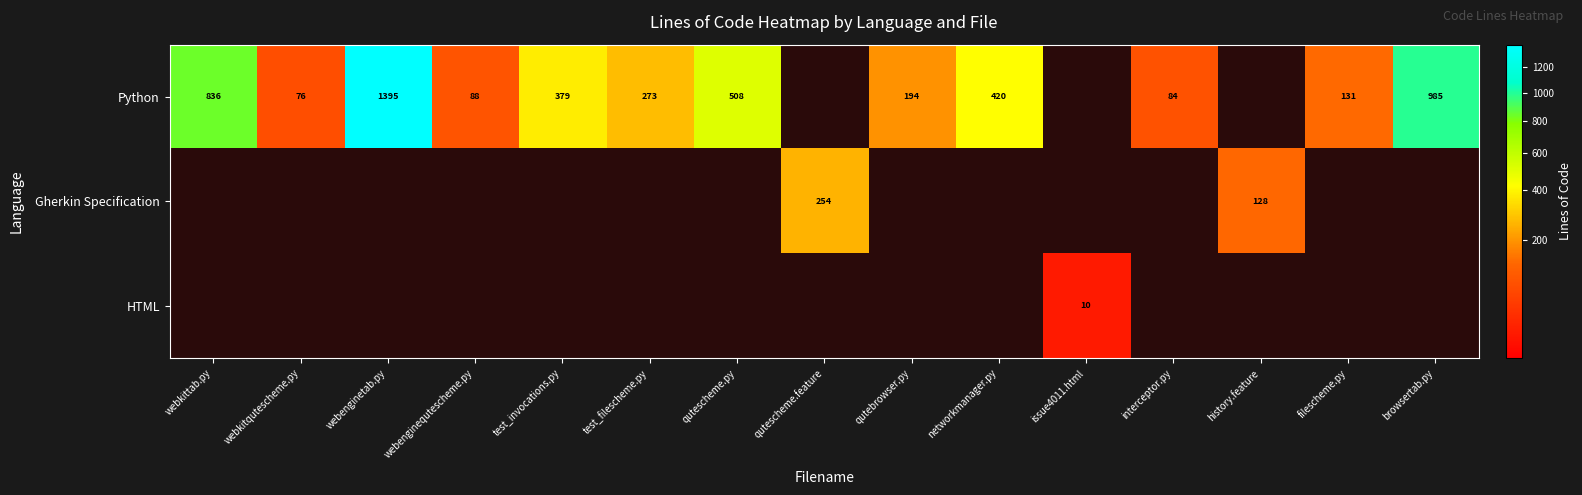

What is the spread (max minus min) of values at test_filescheme.py?

273